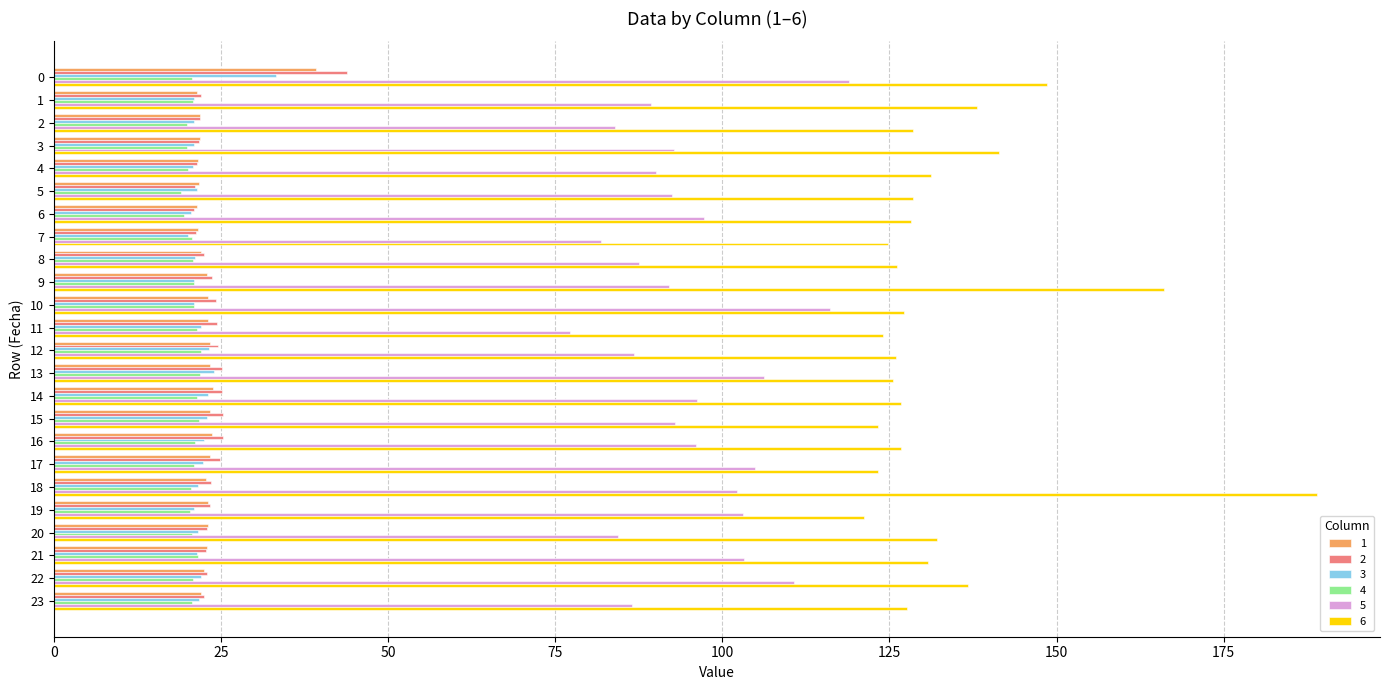

List the series in order of their peak value, highest first.

6, 5, 2, 1, 3, 4